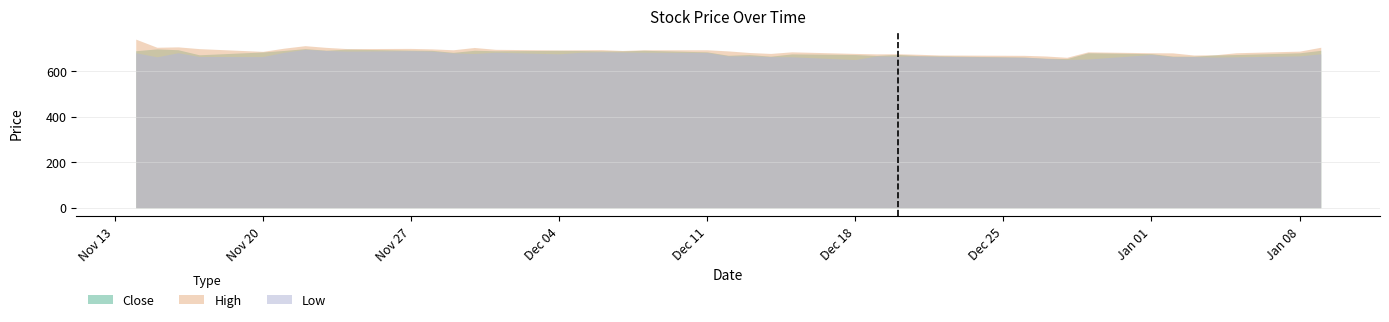

True or false: High has a value of 1203.3 at 2017-12-22.

False